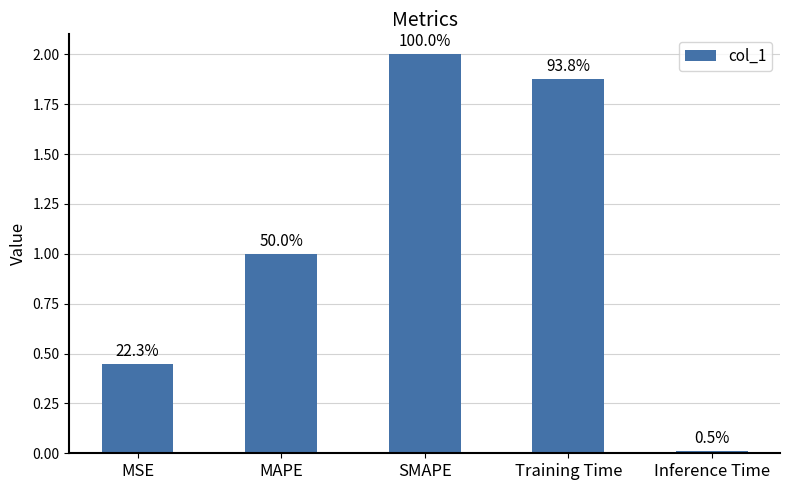

The chart shows a value of 0.0 at Inference Time. True or false?

True